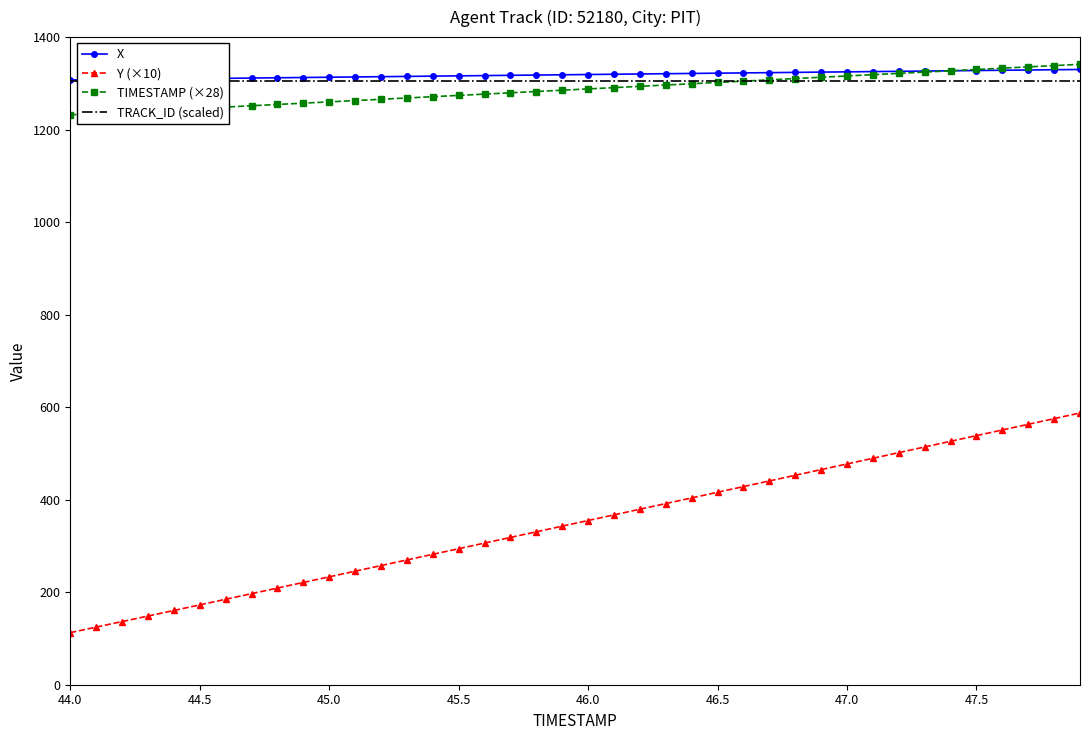

At which label does X first exceed 1319?

46.0